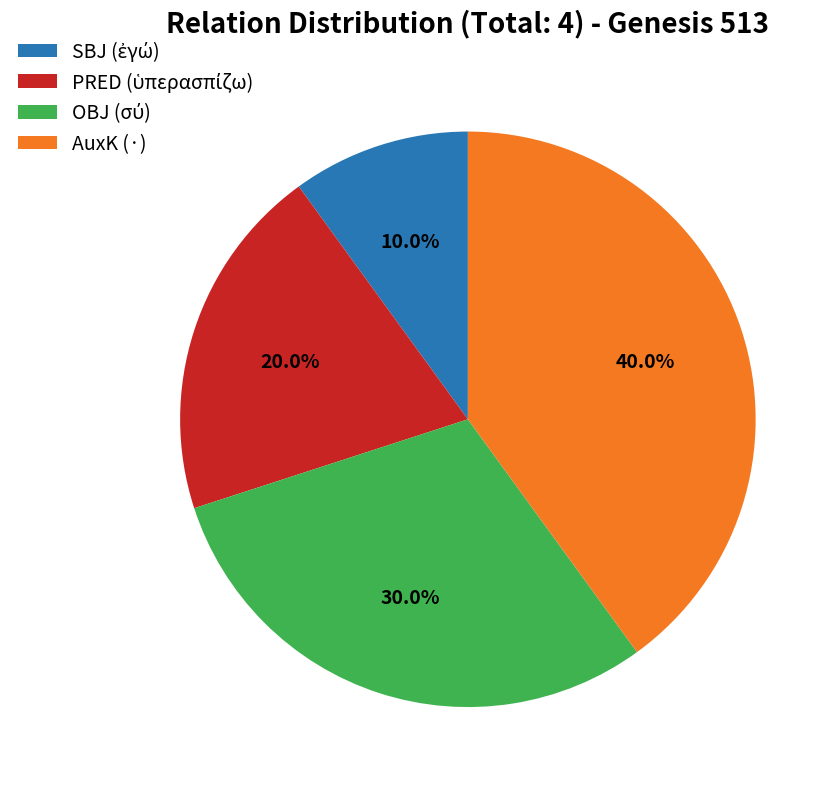

How many slices are in this pie chart?

4